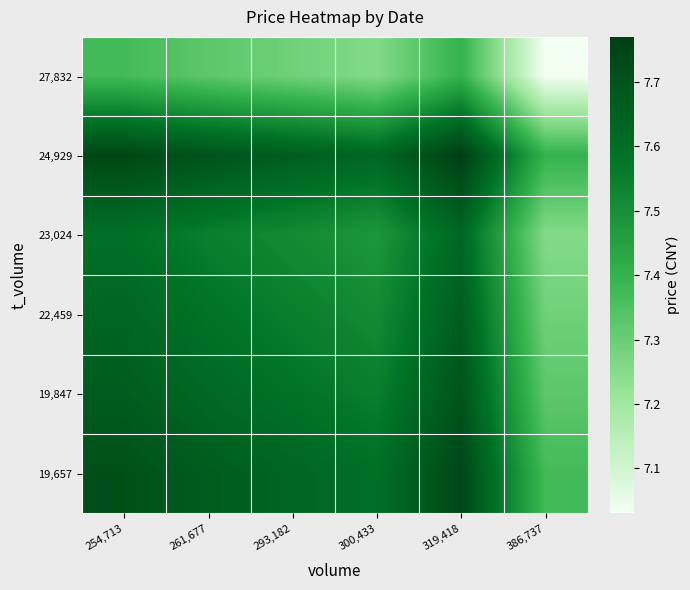

Which series has the largest total across all categories?

24,929